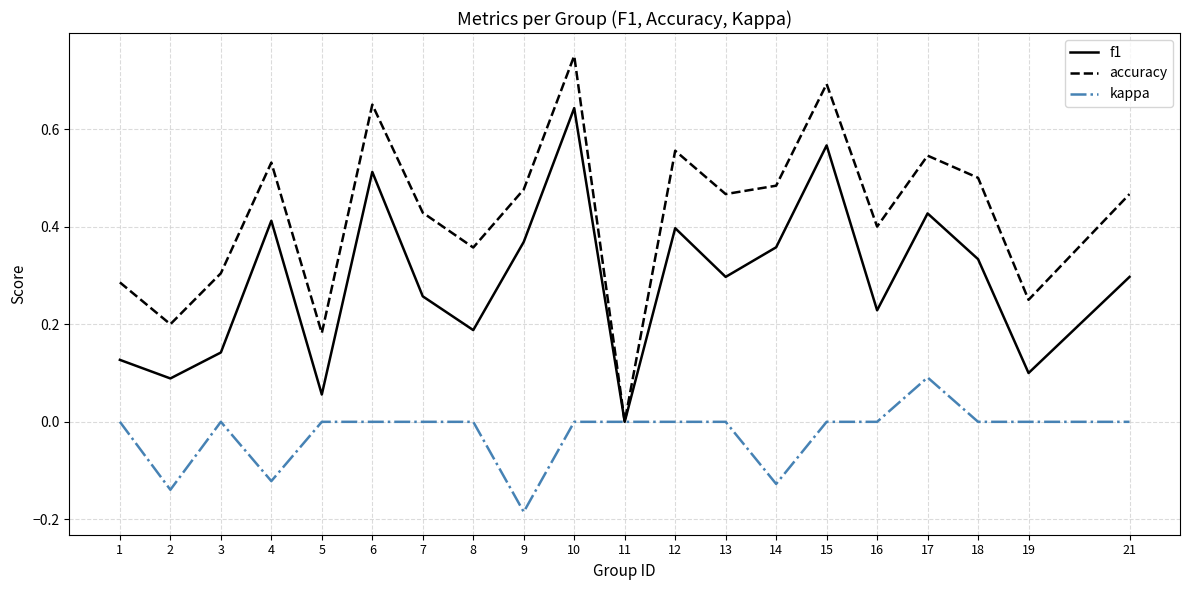

The value of f1 at 19 is 0.1. True or false?

True